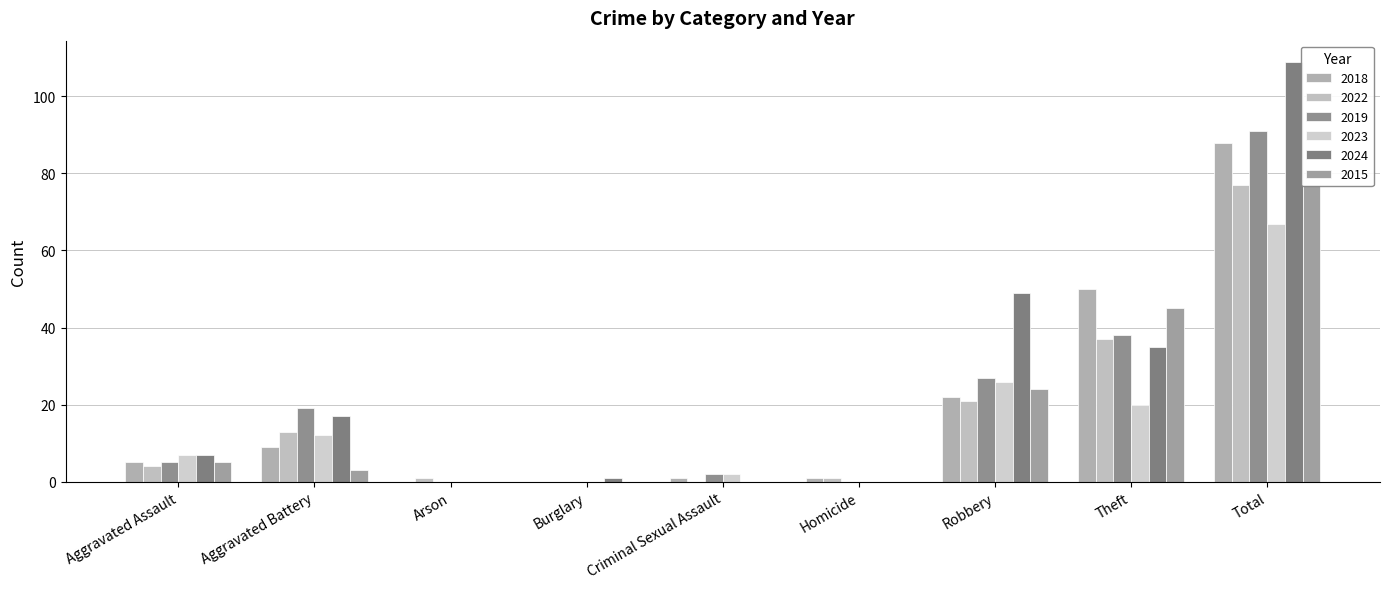

At how many categories does at least one series exceed 0?

9